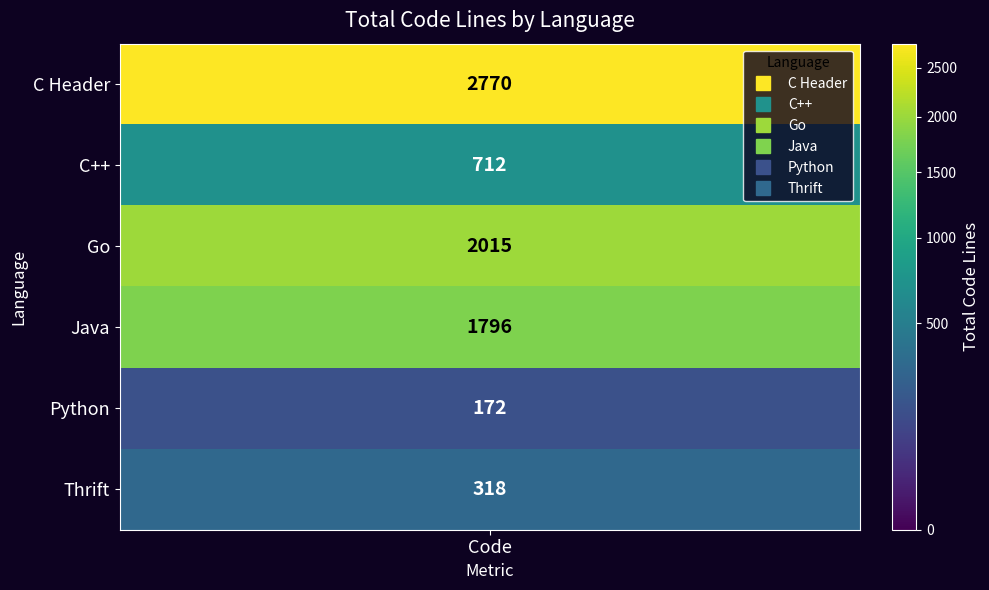

Which series has the widest spread of values?

C Header